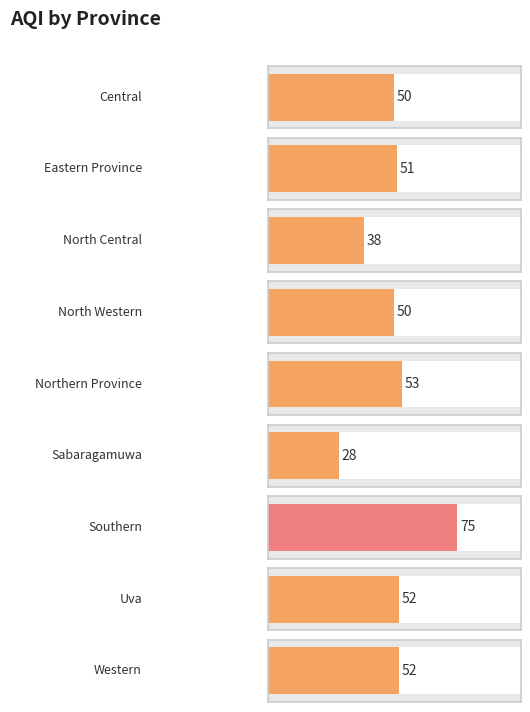

Which category has the lowest value across all series?

Sabaragamuwa